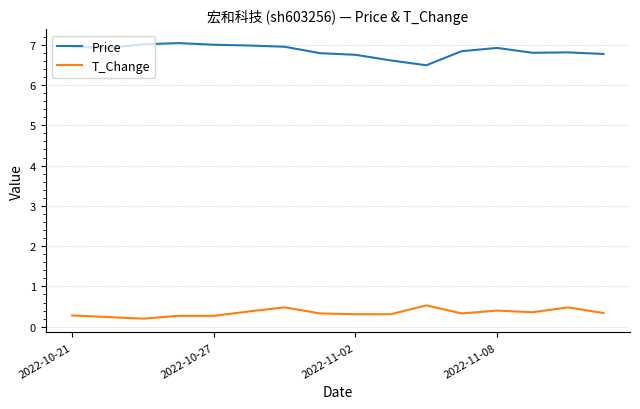

What is the maximum value for Price?

7.0